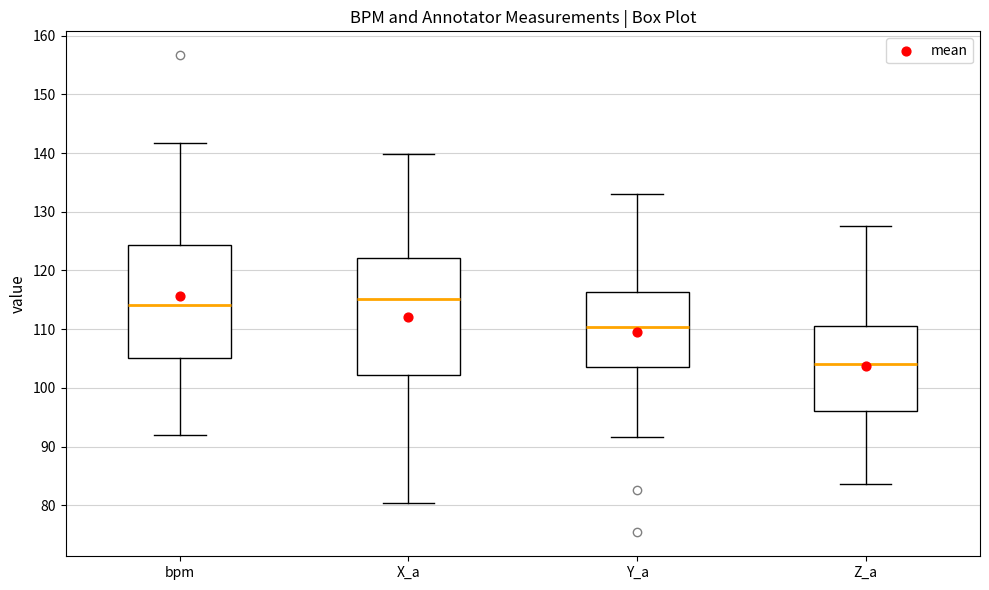

Reading left to right, read every box against the y-axis: the position of its median line, the range the box covers, and the ends of its whiskers. The values are not printed on the chart, so give them approximately, as read against the axis.

bpm: median 114, box 105 to 124, whiskers 92 to 142
X_a: median 115, box 102 to 122, whiskers 80 to 140
Y_a: median 110, box 104 to 116, whiskers 92 to 133
Z_a: median 104, box 96 to 111, whiskers 84 to 128